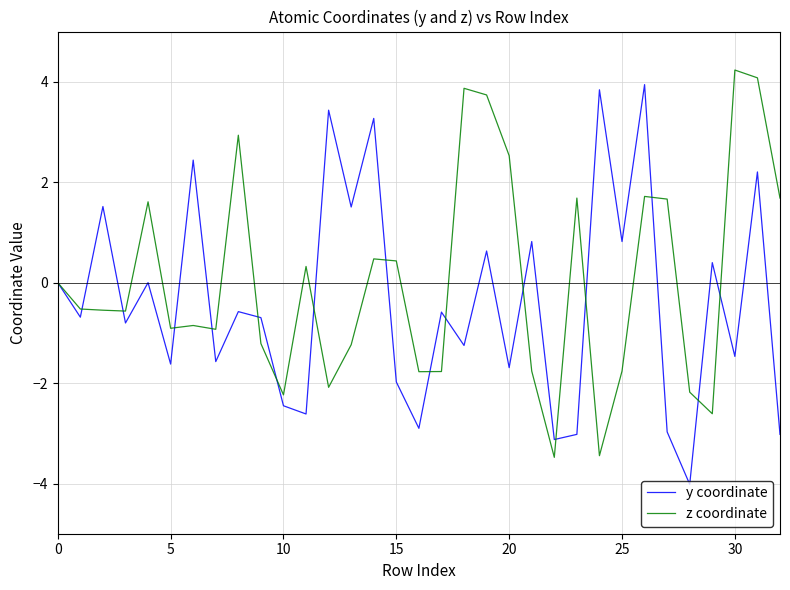

What is the smallest value displayed?

-4.0